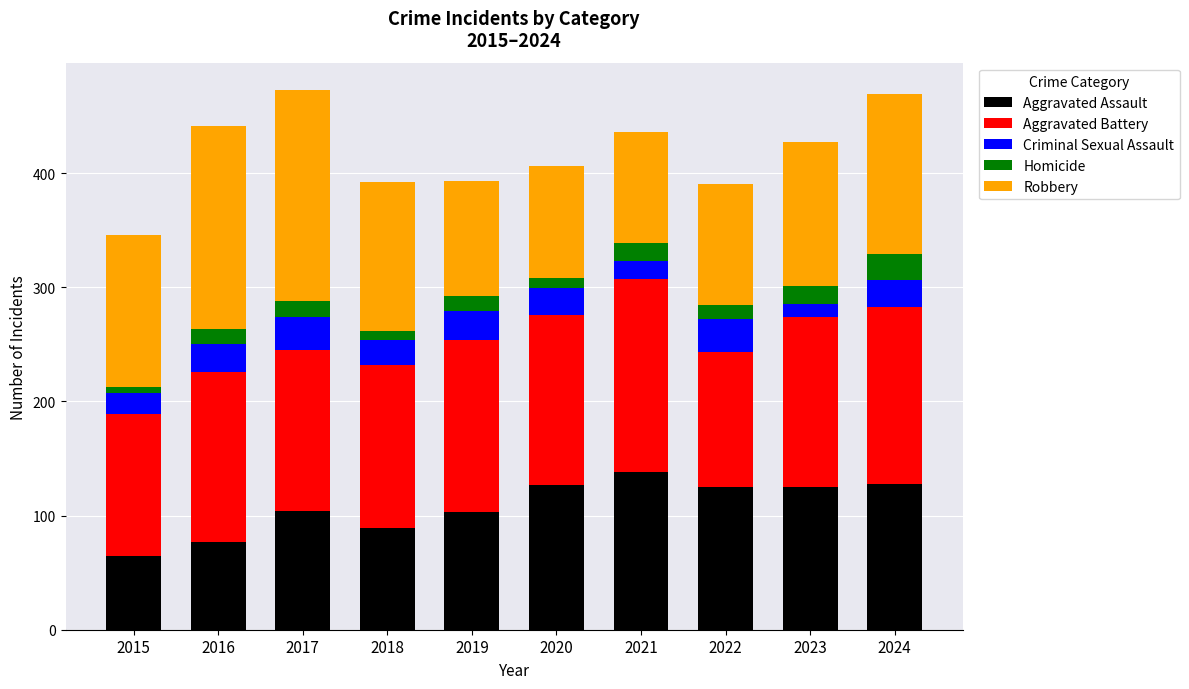

Which category has the lowest value in the Aggravated Assault series?

2015